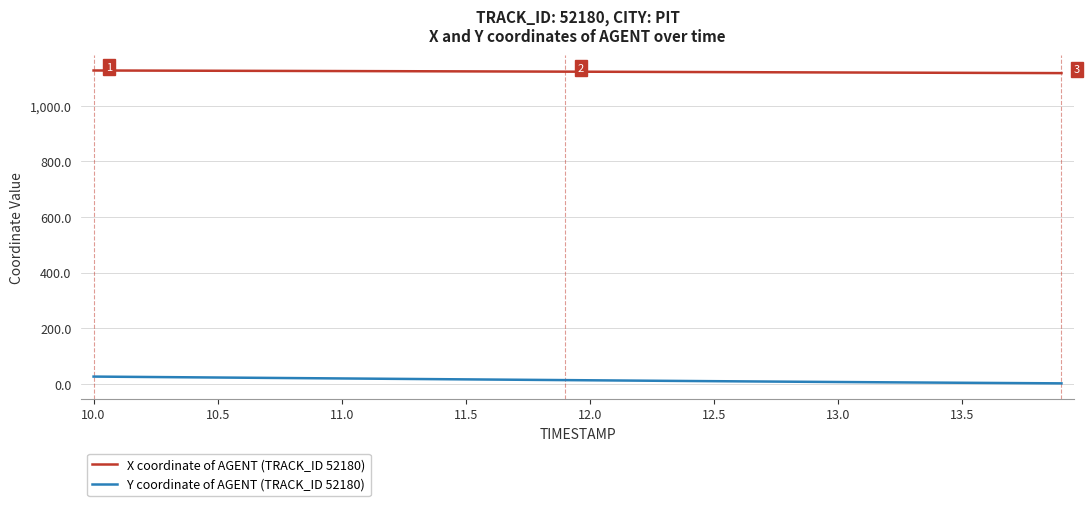

What is the maximum value shown in the chart?

1126.9